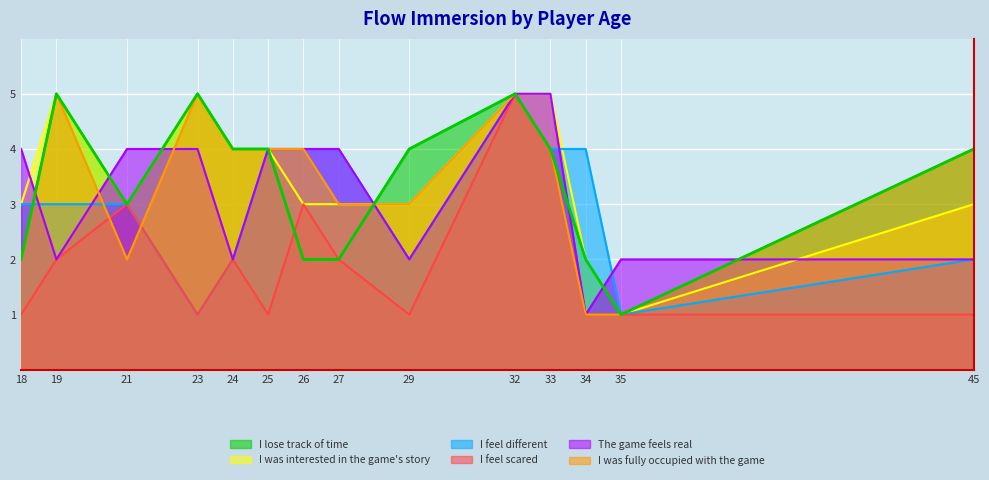

Reading left to right, list all the values displayed in this chart.

I lose track of time: 18=2	19=5	21=3	23=5	24=4	25=4	26=2	27=2	29=4	32=5	33=4	34=2	35=1	45=4
I was interested in the game's story: 18=3	19=5	21=3	23=5	24=4	25=4	26=3	27=3	29=3	32=5	33=5	34=2	35=1	45=3
I feel different: 18=3	19=3	21=3	23=1	24=2	25=4	26=4	27=4	29=2	32=5	33=4	34=4	35=1	45=2
I feel scared: 18=1	19=2	21=3	23=1	24=2	25=1	26=3	27=2	29=1	32=5	33=4	34=1	35=1	45=1
The game feels real: 18=4	19=2	21=4	23=4	24=2	25=4	26=4	27=4	29=2	32=5	33=5	34=1	35=2	45=2
I was fully occupied with the game: 18=2	19=5	21=2	23=5	24=4	25=4	26=4	27=3	29=3	32=5	33=4	34=1	35=1	45=4